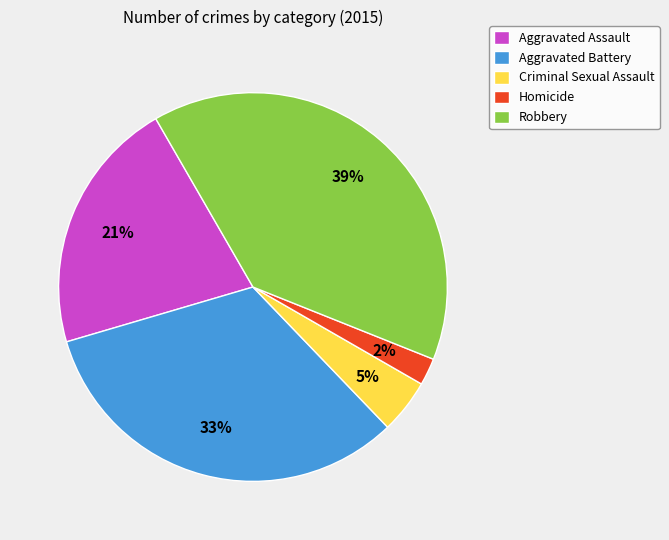

What is the smallest slice in the pie chart?

Homicide